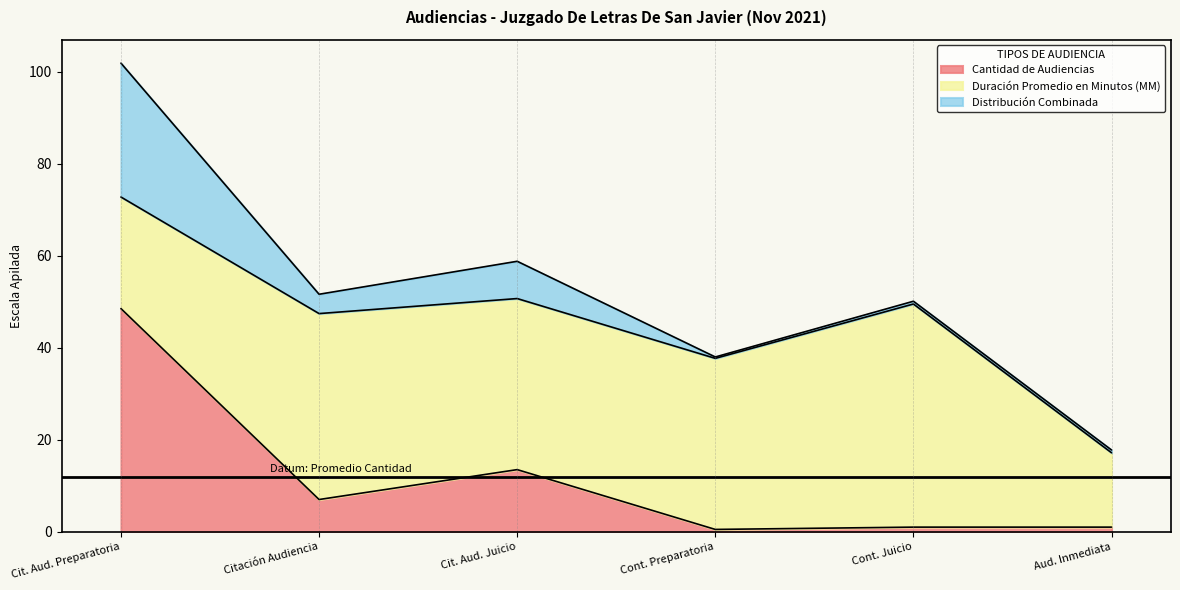

What is the maximum value for Cantidad de Audiencias?

48.5